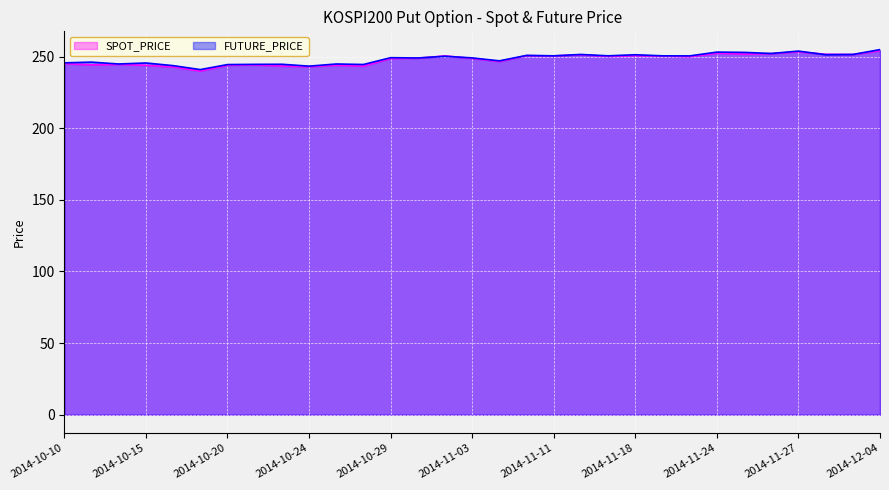

At which label does SPOT_PRICE reach its peak?

2014-12-04